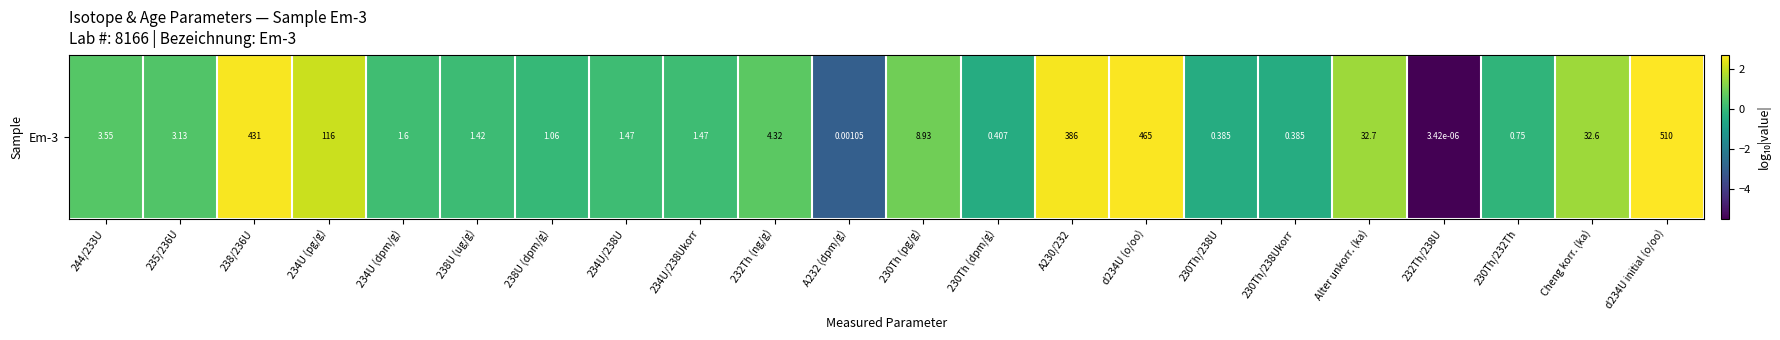

Reading right to left, list all the values displayed in this chart.

d234U initial (o/oo)=2.7	Cheng korr. (ka)=1.5	230Th/232Th=-0.1	232Th/238U=-5.5	Alter unkorr. (ka)=1.5	230Th/238Ukorr=-0.4	230Th/238U=-0.4	d234U (o/oo)=2.7	A230/232=2.6	230Th (dpm/g)=-0.4	230Th (pg/g)=1.0	A232 (dpm/g)=-3.0	232Th (ng/g)=0.6	234U/238Ukorr=0.2	234U/238U=0.2	238U (dpm/g)=0.0	238U (ug/g)=0.2	234U (dpm/g)=0.2	234U (pg/g)=2.1	238/236U=2.6	235/236U=0.5	244/233U=0.5